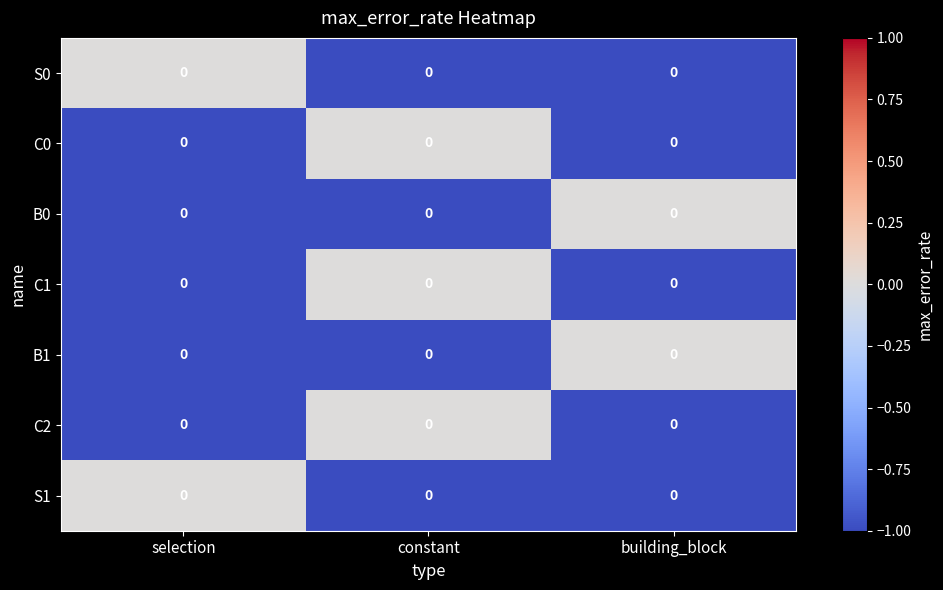

Which has a higher value, constant or building_block?

constant